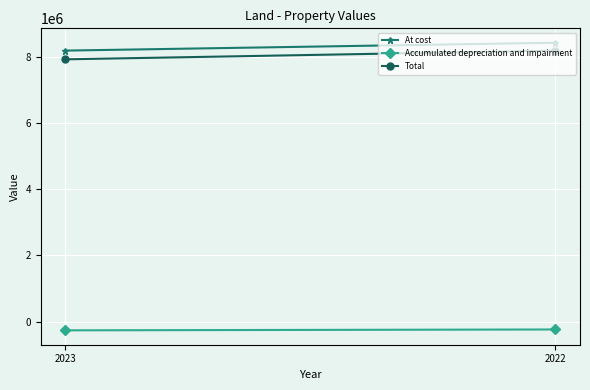

What is the value of the At cost point at the 1st from the left?

8179443